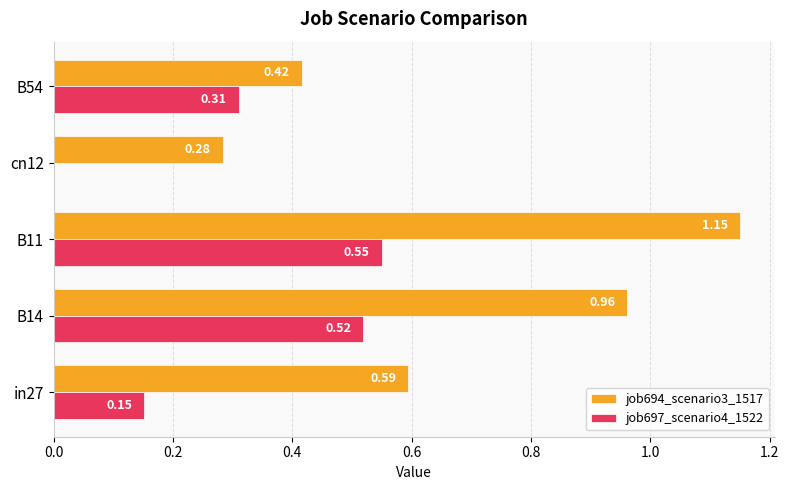

What is the sum of the job697_scenario4_1522 values at in27 and B14?

0.7